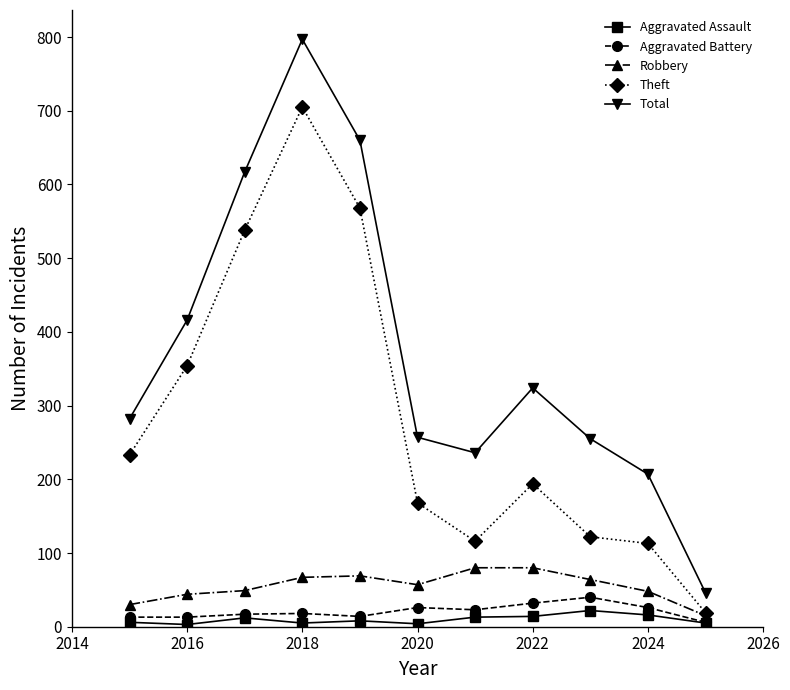

What is the minimum value for Total?

46